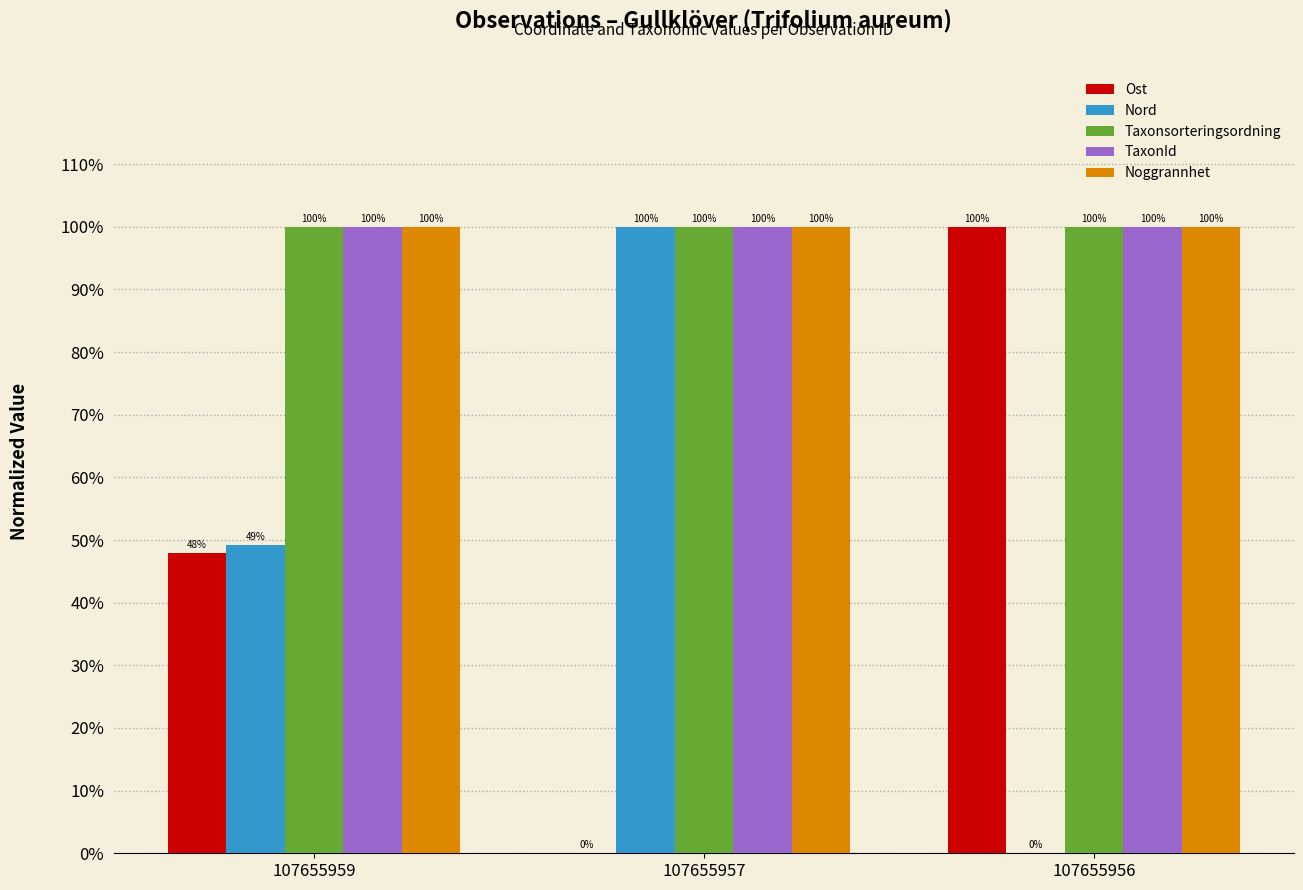

Rank the series by their maximum value, from lowest to highest.

Ost, Nord, Taxonsorteringsordning, TaxonId, Noggrannhet